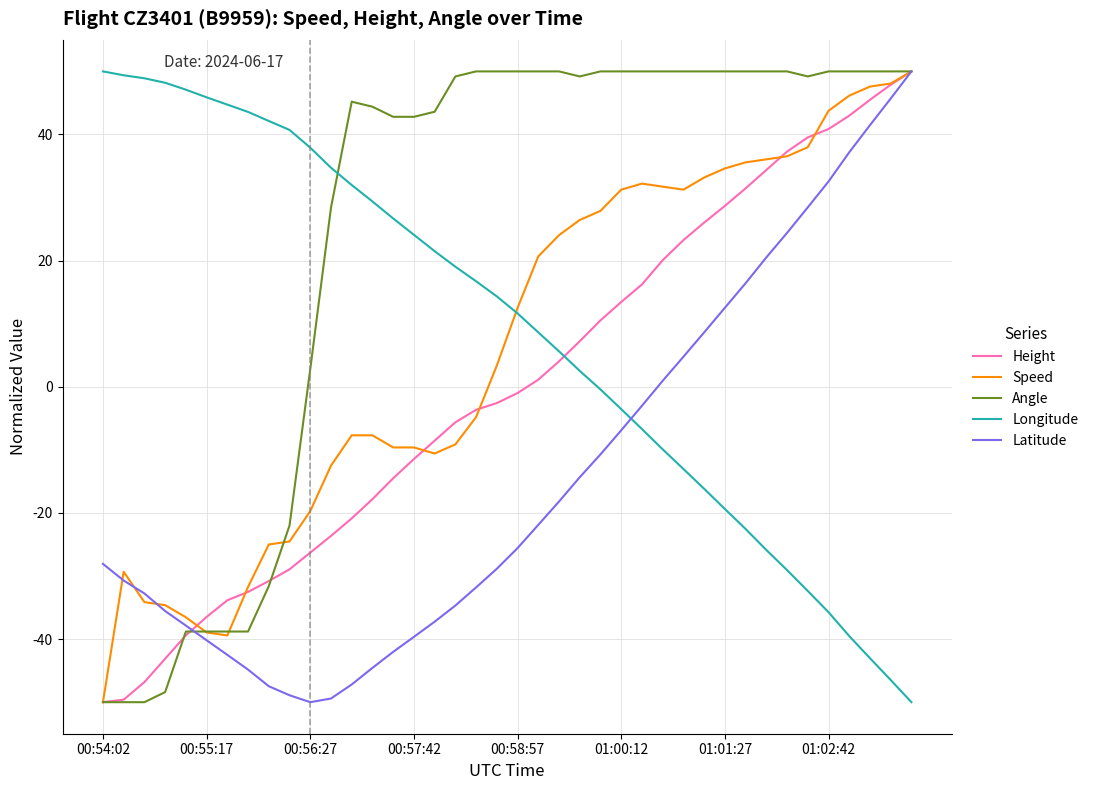

Which series ends up on top after the final intersection of Height and Longitude?

Height